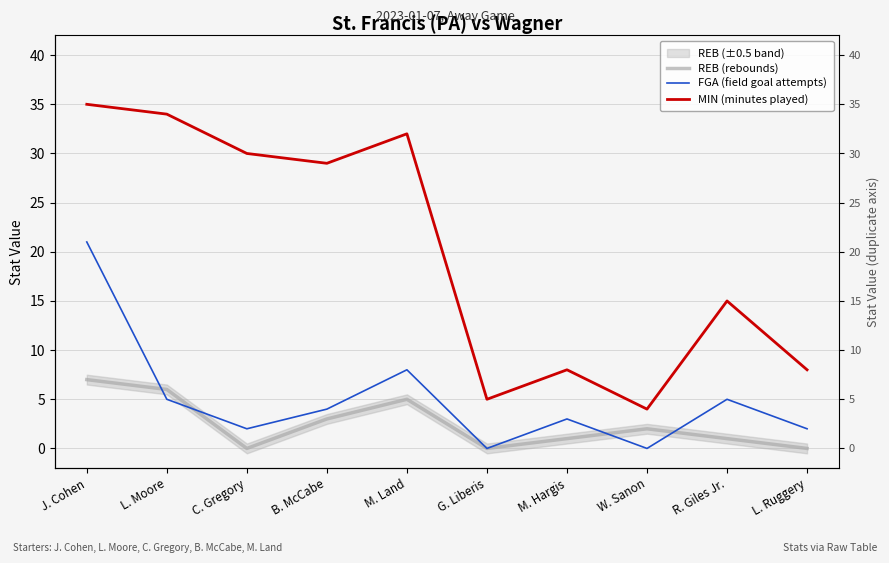

The REB (rebounds) series shows 2 at M. Hargis. True or false?

False